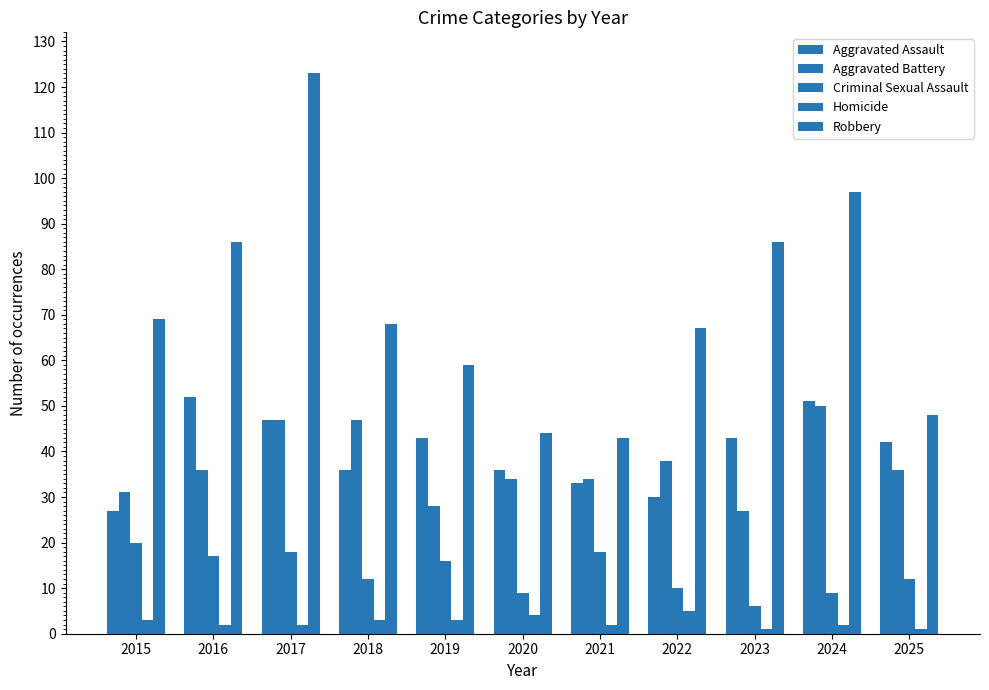

Count the number of categories in the chart.

11